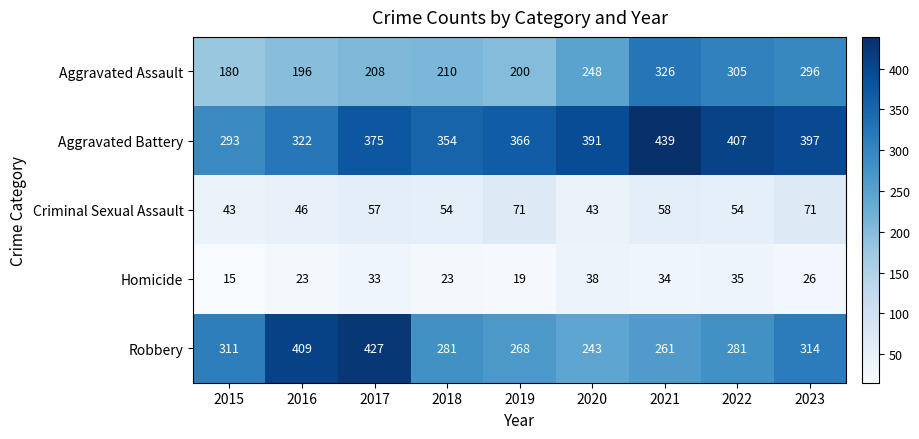

What is the difference between the Aggravated Battery values at 2017 and 2020?

16